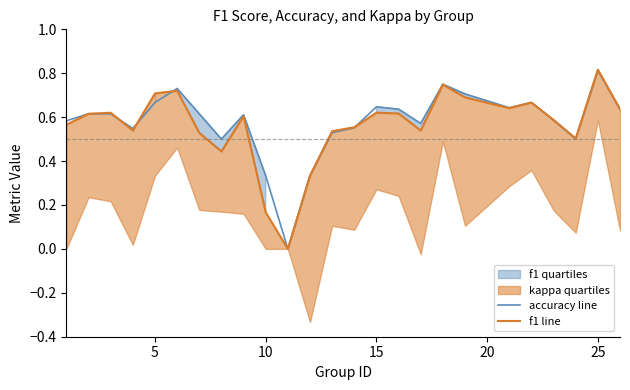

The accuracy line series shows -0.3 at 10. True or false?

False